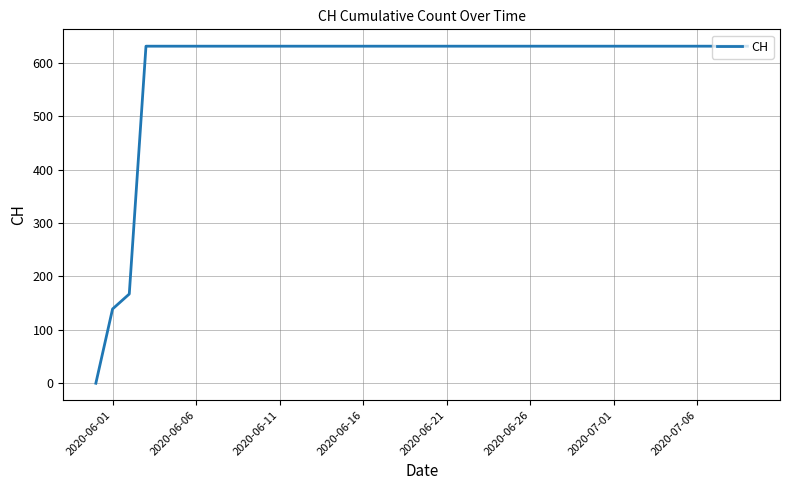

Does the chart have visible grid lines?

Yes